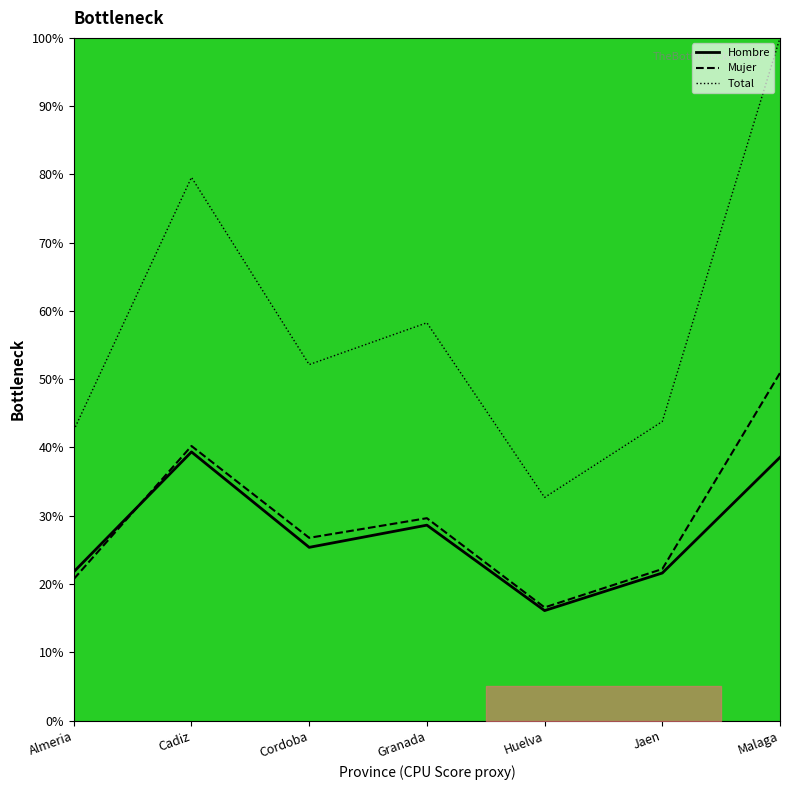

How many interior local peaks does the Hombre N (estimada) series have?

2